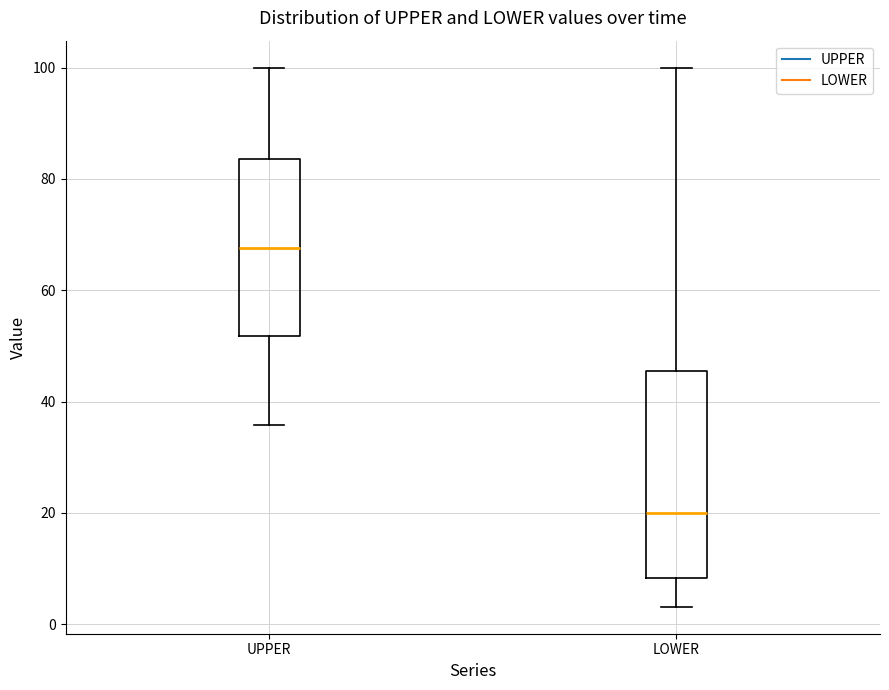

Comparing the boxes themselves (not the whiskers), which one is the tallest?

LOWER